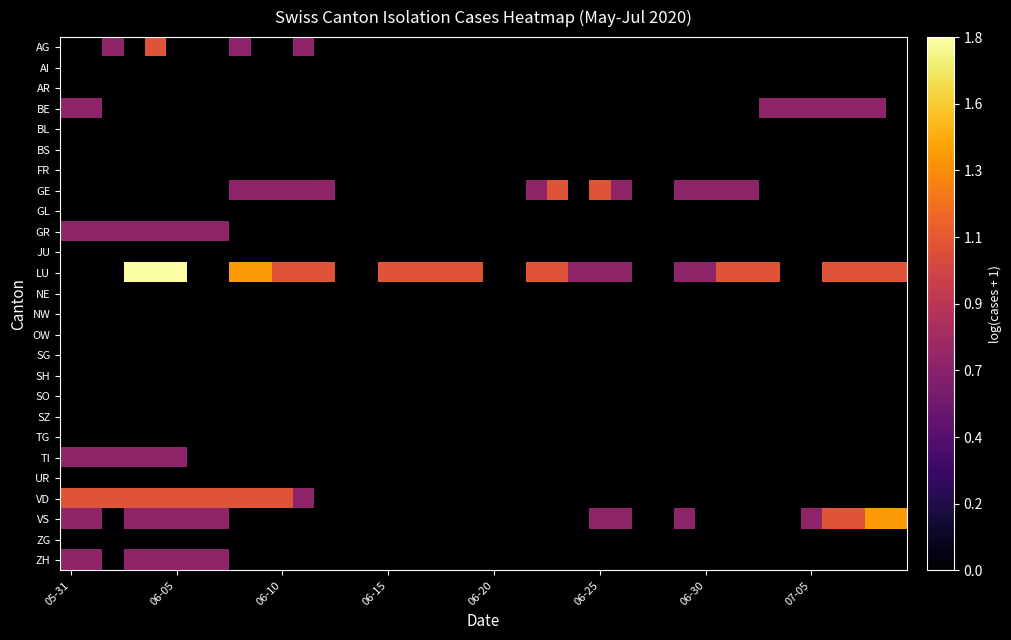

Reading left to right, extract all data points from this chart.

AG: 0.0	0.0	0.7	0.0	1.1	0.0	0.0	0.0	0.7	0.0	0.0	0.7	0.0	0.0	0.0	0.0	0.0	0.0	0.0	0.0	0.0	0.0	0.0	0.0	0.0	0.0	0.0	0.0	0.0	0.0	0.0	0.0	0.0	0.0	0.0	0.0	0.0	0.0	0.0	0.0
AI: 0.0	0.0	0.0	0.0	0.0	0.0	0.0	0.0	0.0	0.0	0.0	0.0	0.0	0.0	0.0	0.0	0.0	0.0	0.0	0.0	0.0	0.0	0.0	0.0	0.0	0.0	0.0	0.0	0.0	0.0	0.0	0.0	0.0	0.0	0.0	0.0	0.0	0.0	0.0	0.0
AR: 0.0	0.0	0.0	0.0	0.0	0.0	0.0	0.0	0.0	0.0	0.0	0.0	0.0	0.0	0.0	0.0	0.0	0.0	0.0	0.0	0.0	0.0	0.0	0.0	0.0	0.0	0.0	0.0	0.0	0.0	0.0	0.0	0.0	0.0	0.0	0.0	0.0	0.0	0.0	0.0
BE: 0.7	0.7	0.0	0.0	0.0	0.0	0.0	0.0	0.0	0.0	0.0	0.0	0.0	0.0	0.0	0.0	0.0	0.0	0.0	0.0	0.0	0.0	0.0	0.0	0.0	0.0	0.0	0.0	0.0	0.0	0.0	0.0	0.0	0.7	0.7	0.7	0.7	0.7	0.7	0.0
BL: 0.0	0.0	0.0	0.0	0.0	0.0	0.0	0.0	0.0	0.0	0.0	0.0	0.0	0.0	0.0	0.0	0.0	0.0	0.0	0.0	0.0	0.0	0.0	0.0	0.0	0.0	0.0	0.0	0.0	0.0	0.0	0.0	0.0	0.0	0.0	0.0	0.0	0.0	0.0	0.0
BS: 0.0	0.0	0.0	0.0	0.0	0.0	0.0	0.0	0.0	0.0	0.0	0.0	0.0	0.0	0.0	0.0	0.0	0.0	0.0	0.0	0.0	0.0	0.0	0.0	0.0	0.0	0.0	0.0	0.0	0.0	0.0	0.0	0.0	0.0	0.0	0.0	0.0	0.0	0.0	0.0
FR: 0.0	0.0	0.0	0.0	0.0	0.0	0.0	0.0	0.0	0.0	0.0	0.0	0.0	0.0	0.0	0.0	0.0	0.0	0.0	0.0	0.0	0.0	0.0	0.0	0.0	0.0	0.0	0.0	0.0	0.0	0.0	0.0	0.0	0.0	0.0	0.0	0.0	0.0	0.0	0.0
GE: 0.0	0.0	0.0	0.0	0.0	0.0	0.0	0.0	0.7	0.7	0.7	0.7	0.7	0.0	0.0	0.0	0.0	0.0	0.0	0.0	0.0	0.0	0.7	1.1	0.0	1.1	0.7	0.0	0.0	0.7	0.7	0.7	0.7	0.0	0.0	0.0	0.0	0.0	0.0	0.0
GL: 0.0	0.0	0.0	0.0	0.0	0.0	0.0	0.0	0.0	0.0	0.0	0.0	0.0	0.0	0.0	0.0	0.0	0.0	0.0	0.0	0.0	0.0	0.0	0.0	0.0	0.0	0.0	0.0	0.0	0.0	0.0	0.0	0.0	0.0	0.0	0.0	0.0	0.0	0.0	0.0
GR: 0.7	0.7	0.7	0.7	0.7	0.7	0.7	0.7	0.0	0.0	0.0	0.0	0.0	0.0	0.0	0.0	0.0	0.0	0.0	0.0	0.0	0.0	0.0	0.0	0.0	0.0	0.0	0.0	0.0	0.0	0.0	0.0	0.0	0.0	0.0	0.0	0.0	0.0	0.0	0.0
JU: 0.0	0.0	0.0	0.0	0.0	0.0	0.0	0.0	0.0	0.0	0.0	0.0	0.0	0.0	0.0	0.0	0.0	0.0	0.0	0.0	0.0	0.0	0.0	0.0	0.0	0.0	0.0	0.0	0.0	0.0	0.0	0.0	0.0	0.0	0.0	0.0	0.0	0.0	0.0	0.0
LU: 0.0	0.0	0.0	1.8	1.8	1.8	0.0	0.0	1.4	1.4	1.1	1.1	1.1	0.0	0.0	1.1	1.1	1.1	1.1	1.1	0.0	0.0	1.1	1.1	0.7	0.7	0.7	0.0	0.0	0.7	0.7	1.1	1.1	1.1	0.0	0.0	1.1	1.1	1.1	1.1
NE: 0.0	0.0	0.0	0.0	0.0	0.0	0.0	0.0	0.0	0.0	0.0	0.0	0.0	0.0	0.0	0.0	0.0	0.0	0.0	0.0	0.0	0.0	0.0	0.0	0.0	0.0	0.0	0.0	0.0	0.0	0.0	0.0	0.0	0.0	0.0	0.0	0.0	0.0	0.0	0.0
NW: 0.0	0.0	0.0	0.0	0.0	0.0	0.0	0.0	0.0	0.0	0.0	0.0	0.0	0.0	0.0	0.0	0.0	0.0	0.0	0.0	0.0	0.0	0.0	0.0	0.0	0.0	0.0	0.0	0.0	0.0	0.0	0.0	0.0	0.0	0.0	0.0	0.0	0.0	0.0	0.0
OW: 0.0	0.0	0.0	0.0	0.0	0.0	0.0	0.0	0.0	0.0	0.0	0.0	0.0	0.0	0.0	0.0	0.0	0.0	0.0	0.0	0.0	0.0	0.0	0.0	0.0	0.0	0.0	0.0	0.0	0.0	0.0	0.0	0.0	0.0	0.0	0.0	0.0	0.0	0.0	0.0
SG: 0.0	0.0	0.0	0.0	0.0	0.0	0.0	0.0	0.0	0.0	0.0	0.0	0.0	0.0	0.0	0.0	0.0	0.0	0.0	0.0	0.0	0.0	0.0	0.0	0.0	0.0	0.0	0.0	0.0	0.0	0.0	0.0	0.0	0.0	0.0	0.0	0.0	0.0	0.0	0.0
SH: 0.0	0.0	0.0	0.0	0.0	0.0	0.0	0.0	0.0	0.0	0.0	0.0	0.0	0.0	0.0	0.0	0.0	0.0	0.0	0.0	0.0	0.0	0.0	0.0	0.0	0.0	0.0	0.0	0.0	0.0	0.0	0.0	0.0	0.0	0.0	0.0	0.0	0.0	0.0	0.0
SO: 0.0	0.0	0.0	0.0	0.0	0.0	0.0	0.0	0.0	0.0	0.0	0.0	0.0	0.0	0.0	0.0	0.0	0.0	0.0	0.0	0.0	0.0	0.0	0.0	0.0	0.0	0.0	0.0	0.0	0.0	0.0	0.0	0.0	0.0	0.0	0.0	0.0	0.0	0.0	0.0
SZ: 0.0	0.0	0.0	0.0	0.0	0.0	0.0	0.0	0.0	0.0	0.0	0.0	0.0	0.0	0.0	0.0	0.0	0.0	0.0	0.0	0.0	0.0	0.0	0.0	0.0	0.0	0.0	0.0	0.0	0.0	0.0	0.0	0.0	0.0	0.0	0.0	0.0	0.0	0.0	0.0
TG: 0.0	0.0	0.0	0.0	0.0	0.0	0.0	0.0	0.0	0.0	0.0	0.0	0.0	0.0	0.0	0.0	0.0	0.0	0.0	0.0	0.0	0.0	0.0	0.0	0.0	0.0	0.0	0.0	0.0	0.0	0.0	0.0	0.0	0.0	0.0	0.0	0.0	0.0	0.0	0.0
TI: 0.7	0.7	0.7	0.7	0.7	0.7	0.0	0.0	0.0	0.0	0.0	0.0	0.0	0.0	0.0	0.0	0.0	0.0	0.0	0.0	0.0	0.0	0.0	0.0	0.0	0.0	0.0	0.0	0.0	0.0	0.0	0.0	0.0	0.0	0.0	0.0	0.0	0.0	0.0	0.0
UR: 0.0	0.0	0.0	0.0	0.0	0.0	0.0	0.0	0.0	0.0	0.0	0.0	0.0	0.0	0.0	0.0	0.0	0.0	0.0	0.0	0.0	0.0	0.0	0.0	0.0	0.0	0.0	0.0	0.0	0.0	0.0	0.0	0.0	0.0	0.0	0.0	0.0	0.0	0.0	0.0
VD: 1.1	1.1	1.1	1.1	1.1	1.1	1.1	1.1	1.1	1.1	1.1	0.7	0.0	0.0	0.0	0.0	0.0	0.0	0.0	0.0	0.0	0.0	0.0	0.0	0.0	0.0	0.0	0.0	0.0	0.0	0.0	0.0	0.0	0.0	0.0	0.0	0.0	0.0	0.0	0.0
VS: 0.7	0.7	0.0	0.7	0.7	0.7	0.7	0.7	0.0	0.0	0.0	0.0	0.0	0.0	0.0	0.0	0.0	0.0	0.0	0.0	0.0	0.0	0.0	0.0	0.0	0.7	0.7	0.0	0.0	0.7	0.0	0.0	0.0	0.0	0.0	0.7	1.1	1.1	1.4	1.4
ZG: 0.0	0.0	0.0	0.0	0.0	0.0	0.0	0.0	0.0	0.0	0.0	0.0	0.0	0.0	0.0	0.0	0.0	0.0	0.0	0.0	0.0	0.0	0.0	0.0	0.0	0.0	0.0	0.0	0.0	0.0	0.0	0.0	0.0	0.0	0.0	0.0	0.0	0.0	0.0	0.0
ZH: 0.7	0.7	0.0	0.7	0.7	0.7	0.7	0.7	0.0	0.0	0.0	0.0	0.0	0.0	0.0	0.0	0.0	0.0	0.0	0.0	0.0	0.0	0.0	0.0	0.0	0.0	0.0	0.0	0.0	0.0	0.0	0.0	0.0	0.0	0.0	0.0	0.0	0.0	0.0	0.0